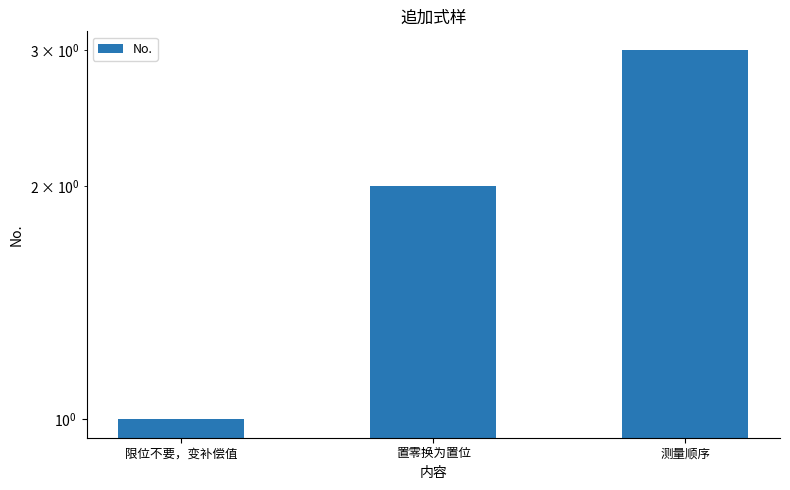

True or false: the data shows 2 at 置零换为置位.

True